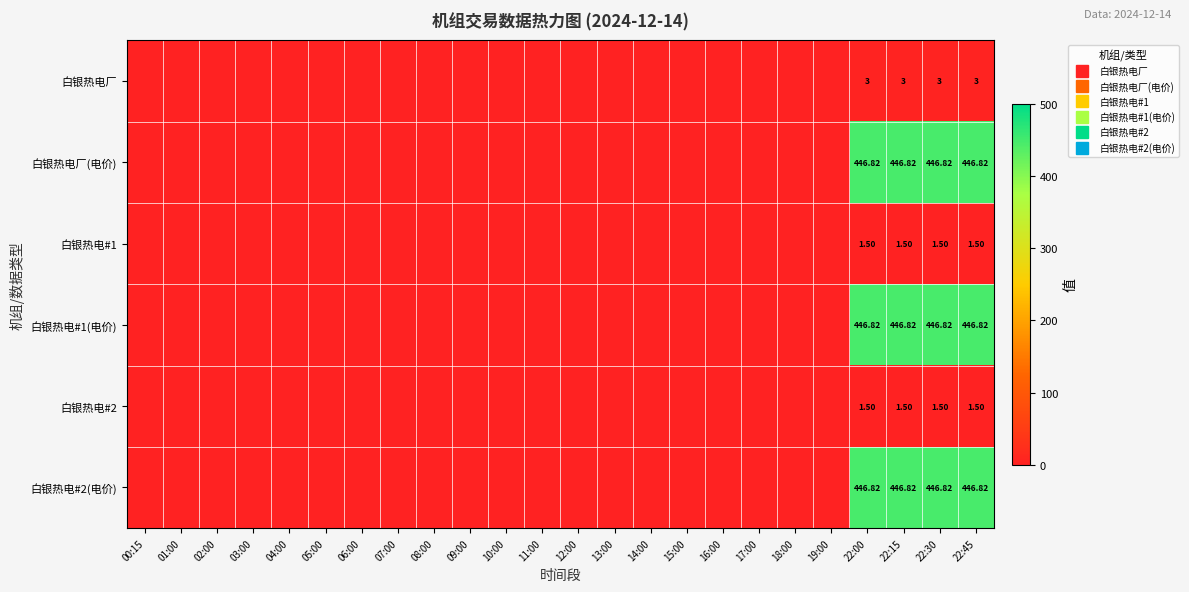

Which label corresponds to the smallest value in the chart?

00:15